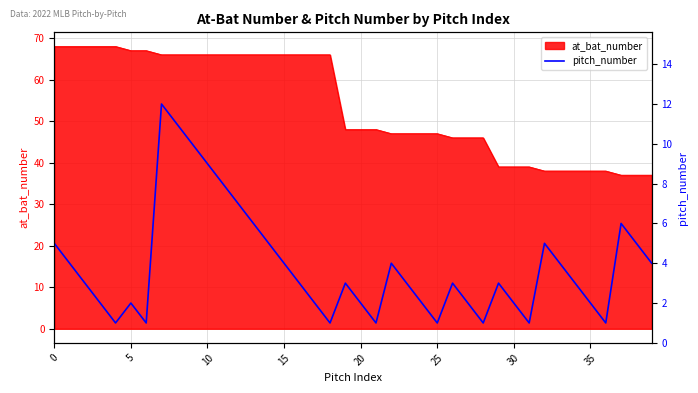

The chart shows a value of 1 at 36. True or false?

True